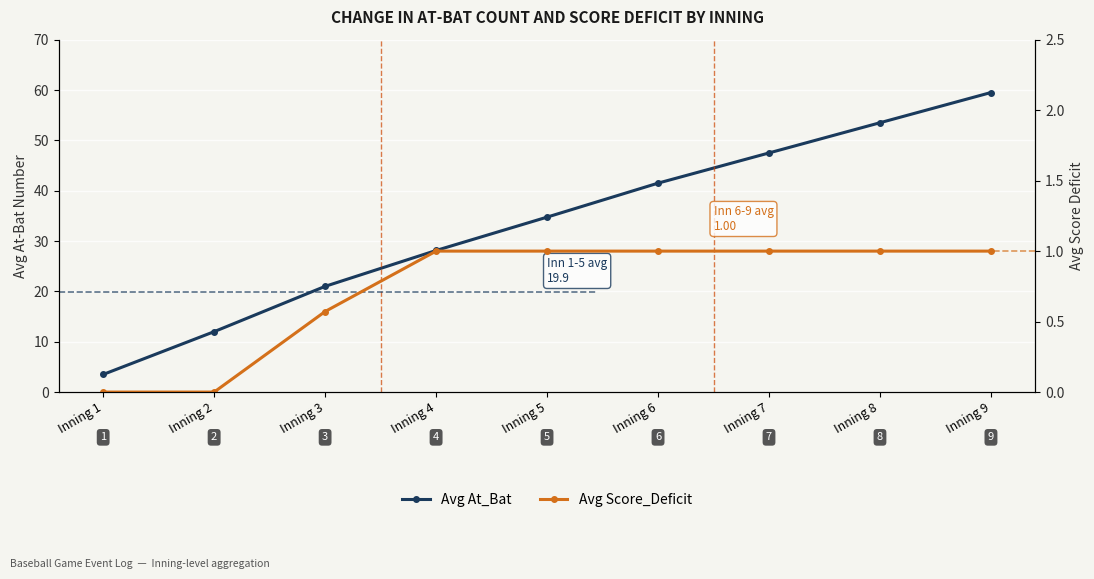

Is it true that Avg Score_Deficit equals 0.8 at Inning 3?

False